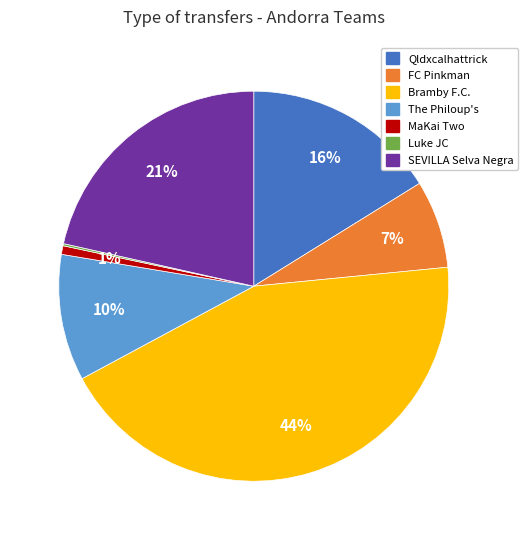

Does any single category account for the majority?

No